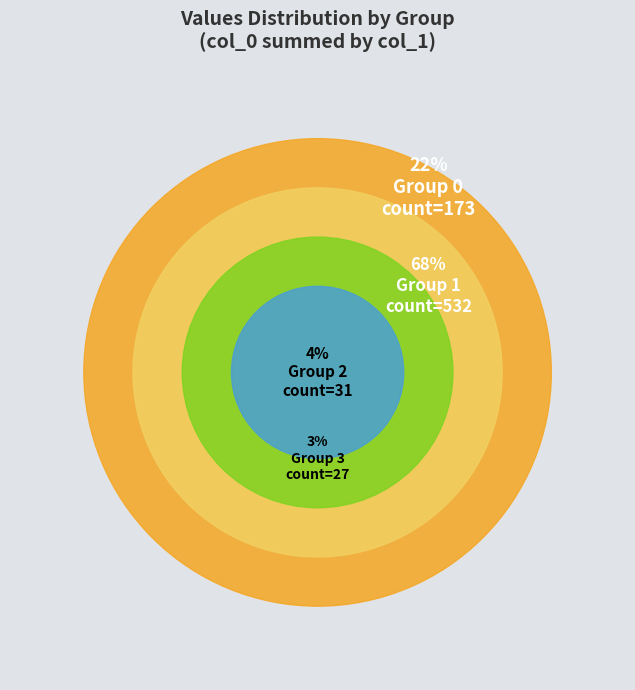

To the nearest percent, what percentage of the pie is 12?

3%